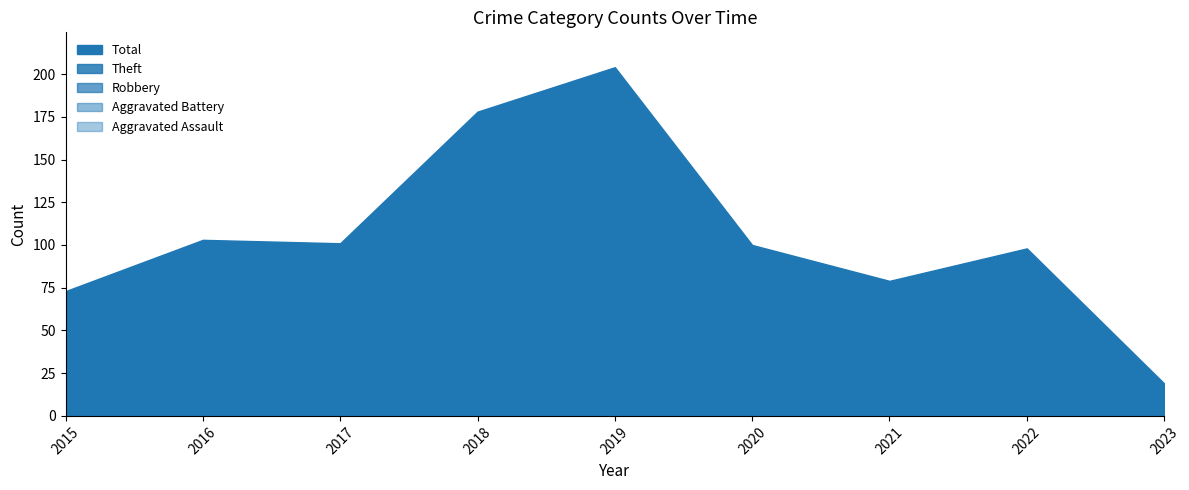

What is the difference between the maximum and minimum values in the Aggravated Assault series?

8